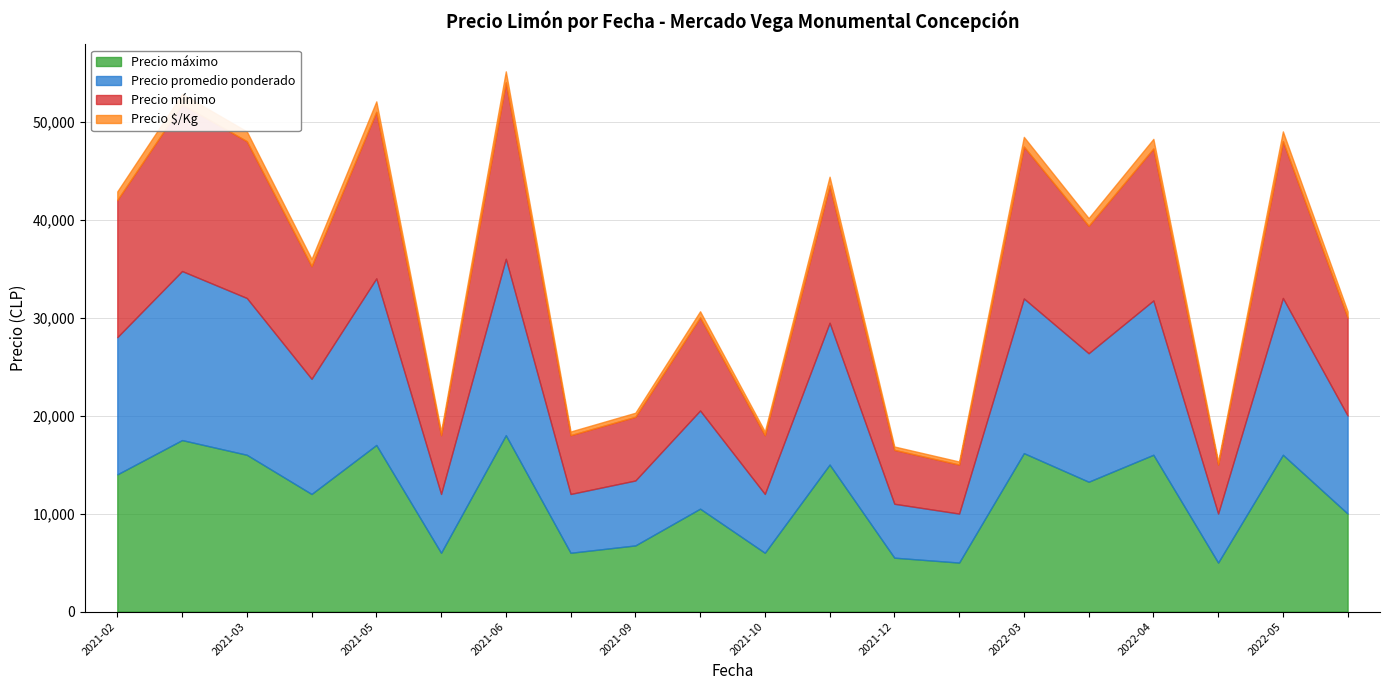

What is the difference between the highest and lowest values at 2022-04-08?

15969